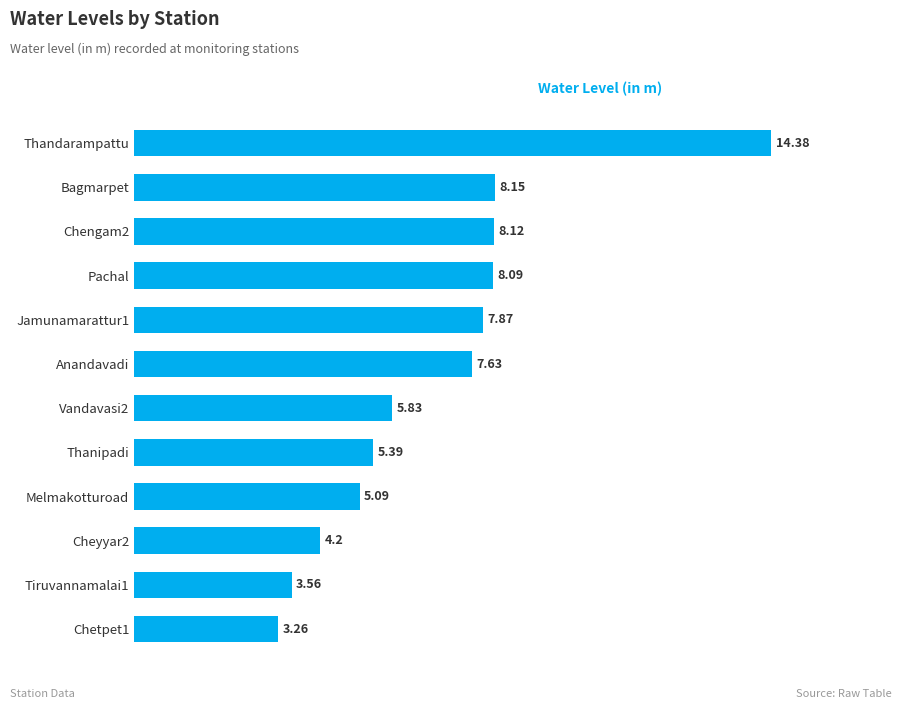

What is the label of the 2nd bar from the top?

Bagmarpet